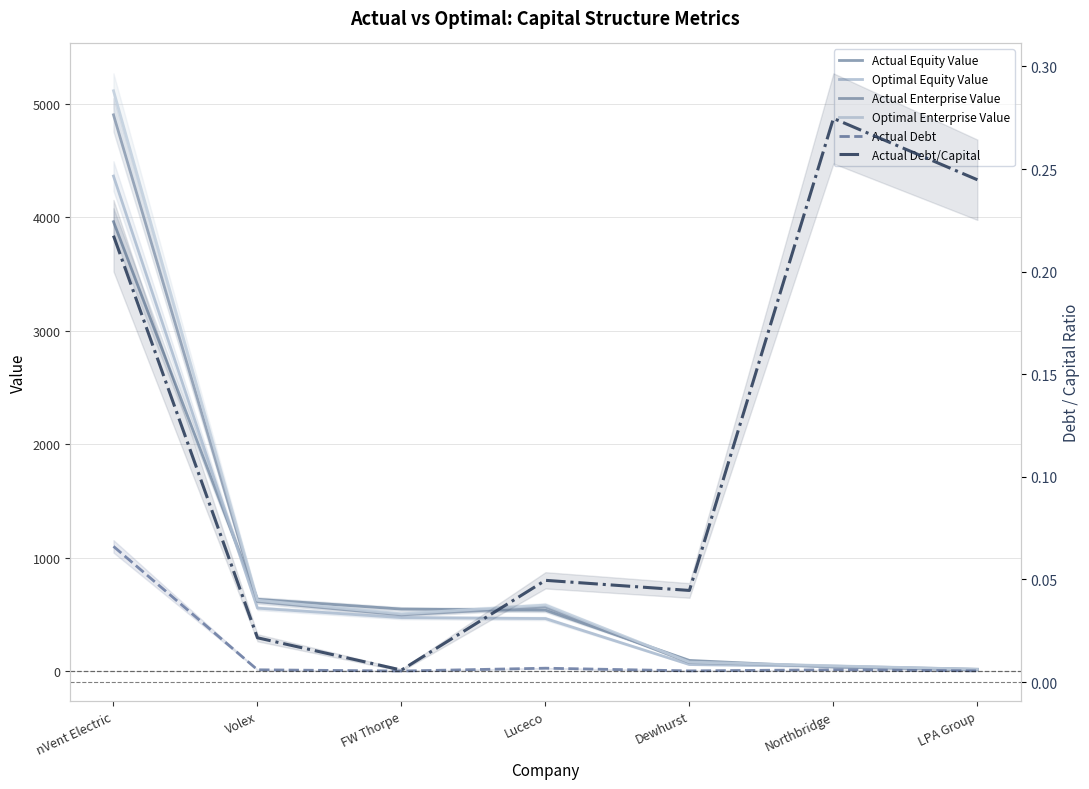

At which label does Actual Equity Value first exceed 538?

nVent Electric